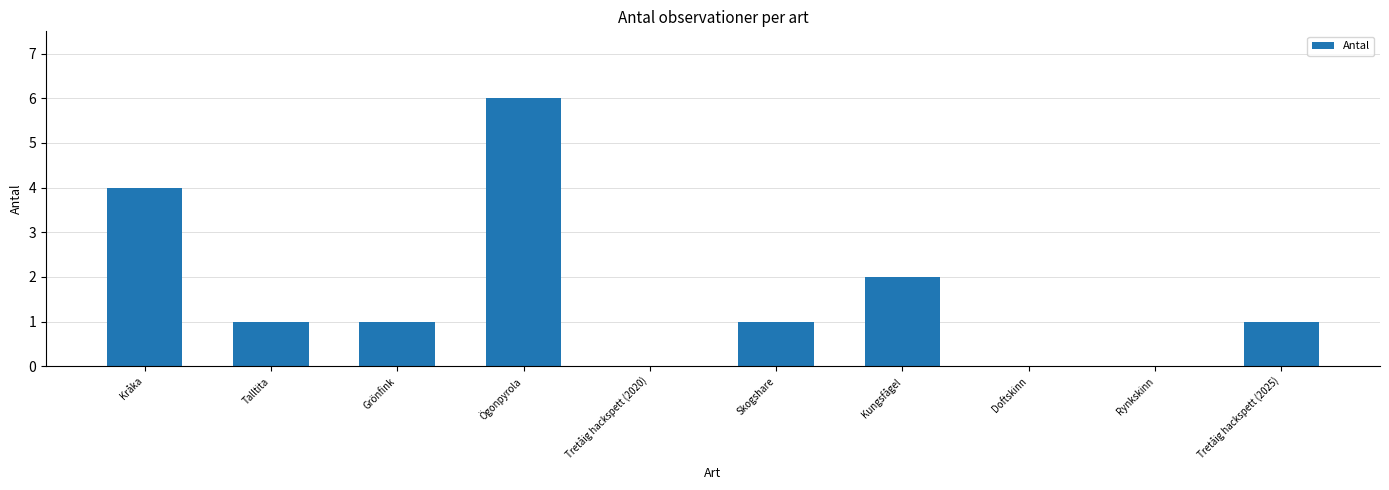

Read the value at Ögonpyrola.

6